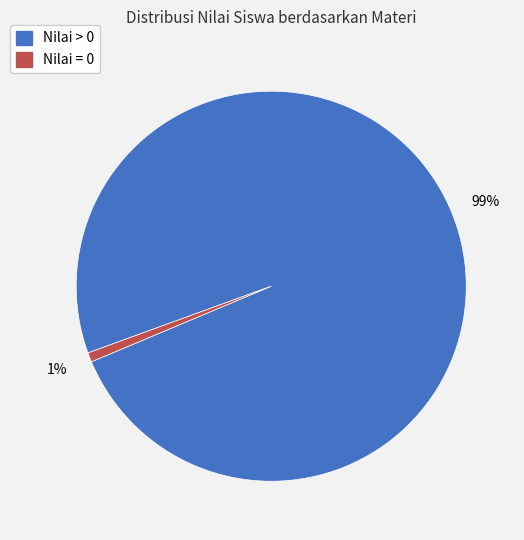

To the nearest percent, what is the average slice percentage?

50%